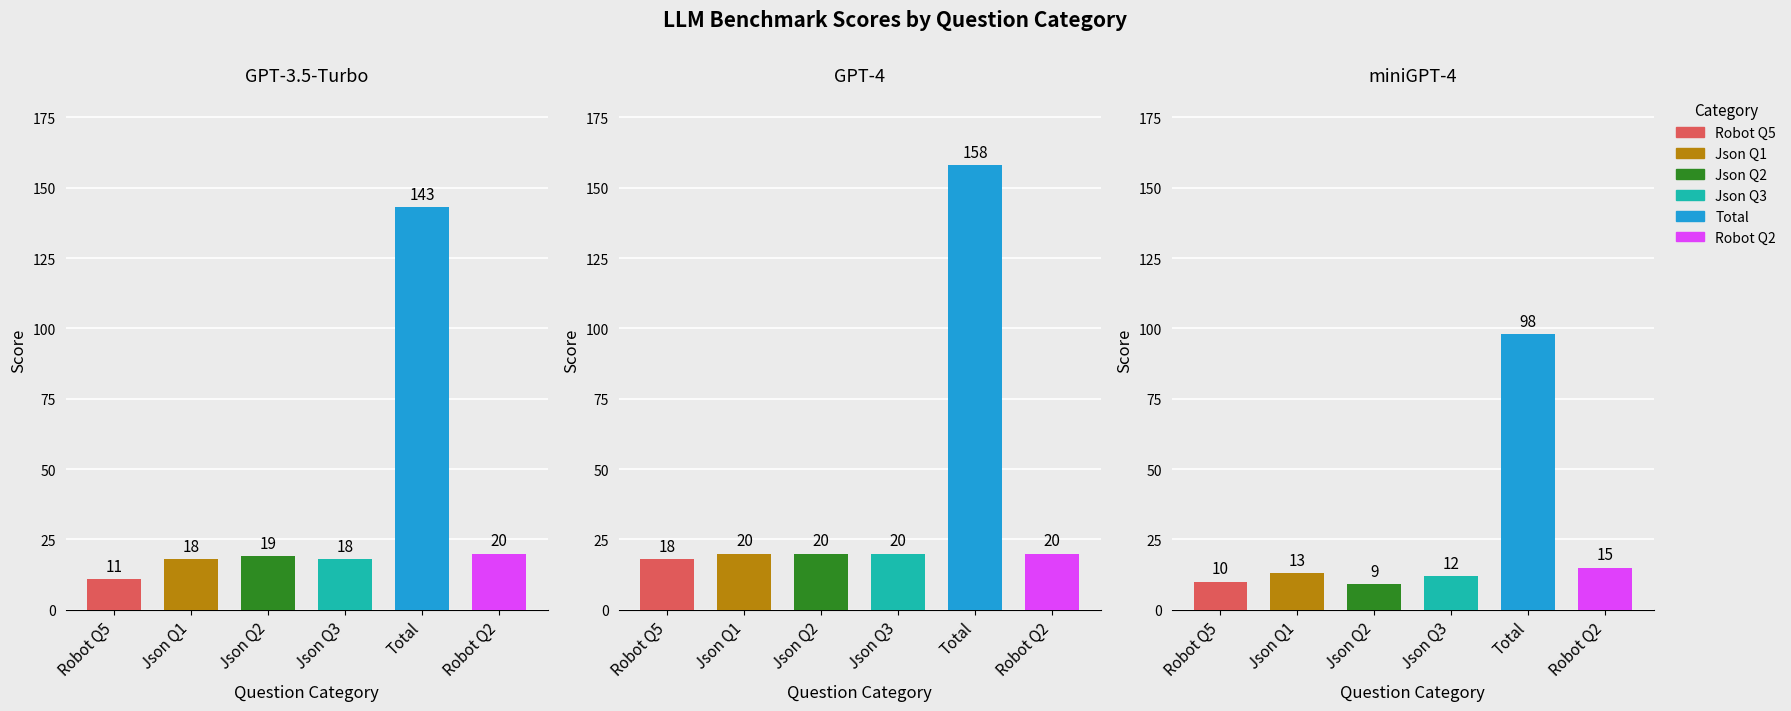

Rank the series at Json Q1 from highest to lowest value.

GPT-4, GPT-3.5-Turbo, miniGPT-4